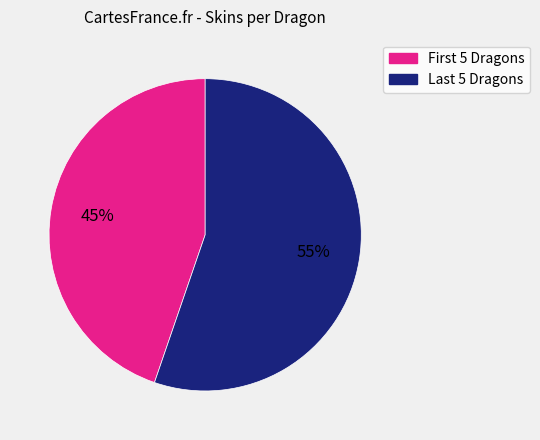

Is there a majority slice in this chart?

Yes